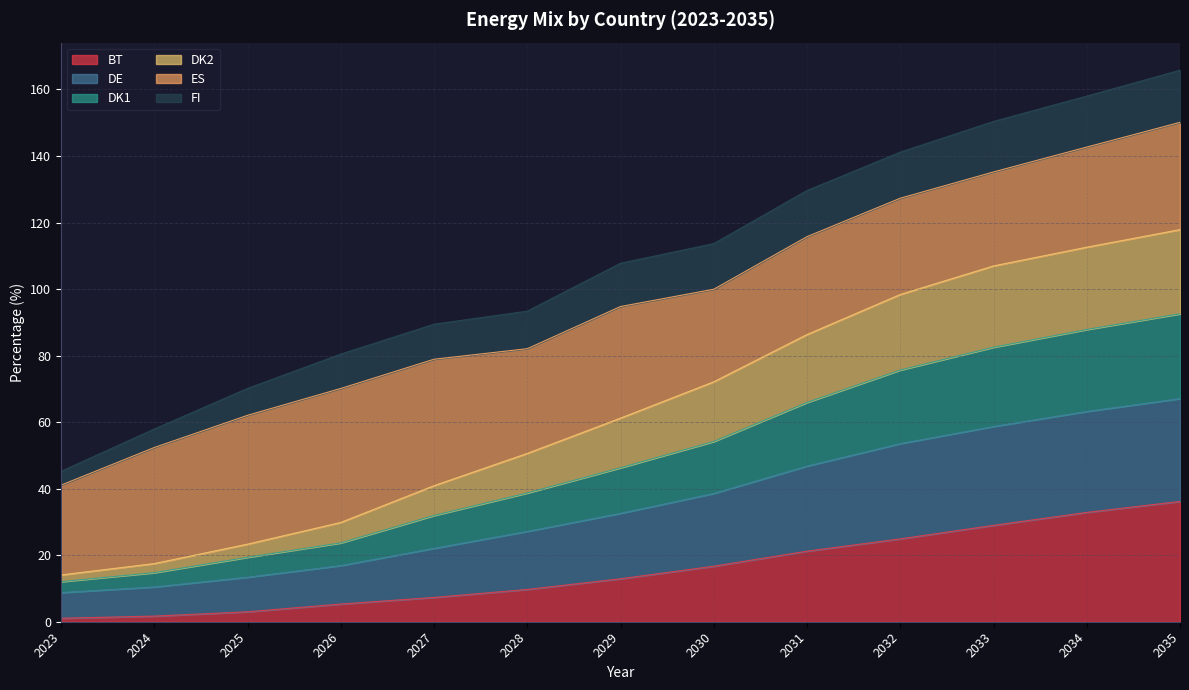

Which category has the lowest value across all series?

2023